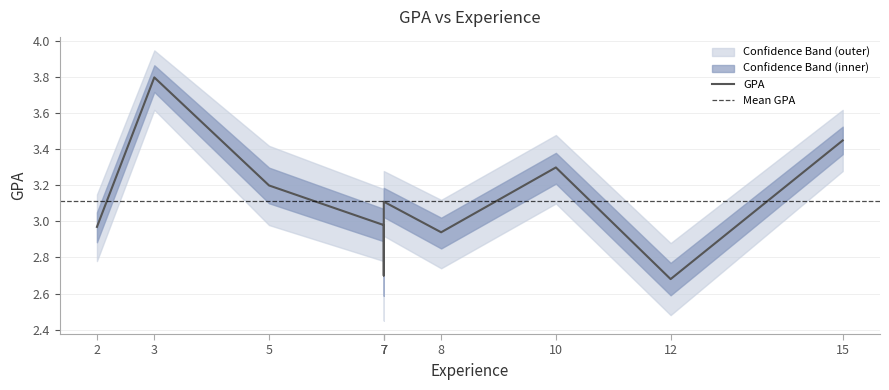

Reading left to right, extract all data points from this chart.

GPA: 2=3.0	3=3.8	5=3.2	7=3.0	7=2.7	7=3.1	8=2.9	10=3.3	12=2.7	15=3.5
GPA_upper: 2=3.1	3=4.0	5=3.4	7=3.2	7=3.0	7=3.3	8=3.1	10=3.5	12=2.9	15=3.6
GPA_lower: 2=2.8	3=3.6	5=3.0	7=2.8	7=2.5	7=2.9	8=2.7	10=3.1	12=2.5	15=3.3